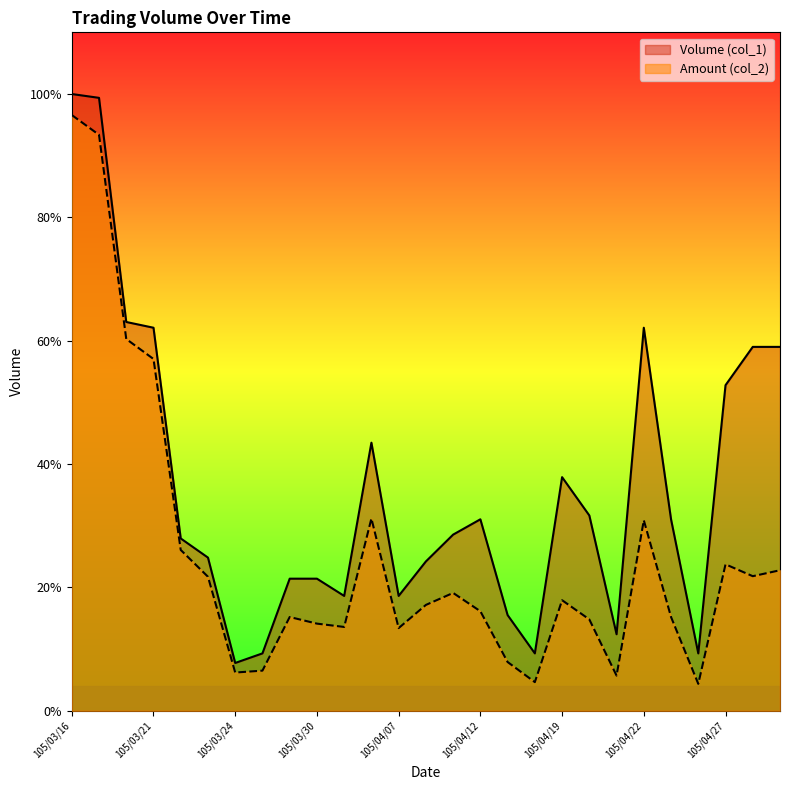

True or false: Volume (col_1) and Amount (col_2) intersect in this chart.

False